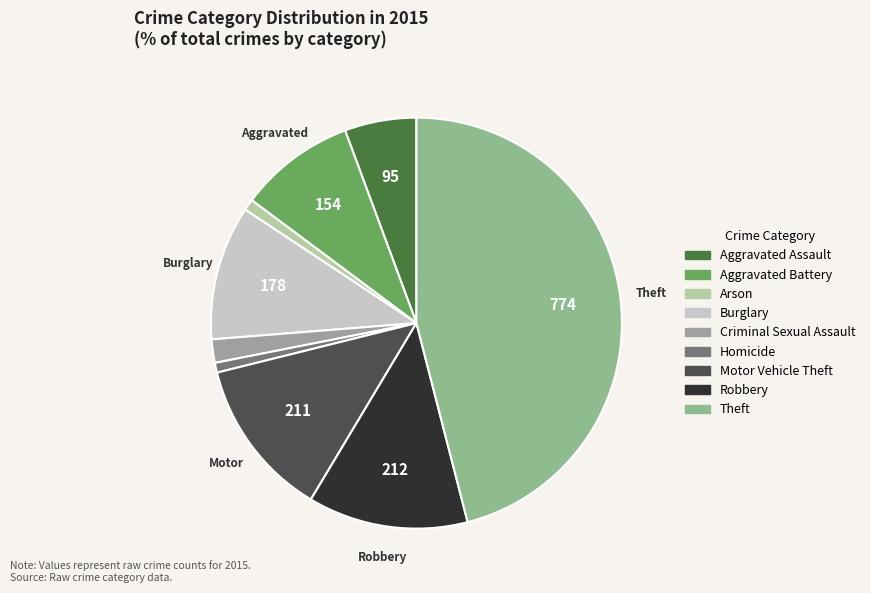

Count the number of slices in the pie.

9